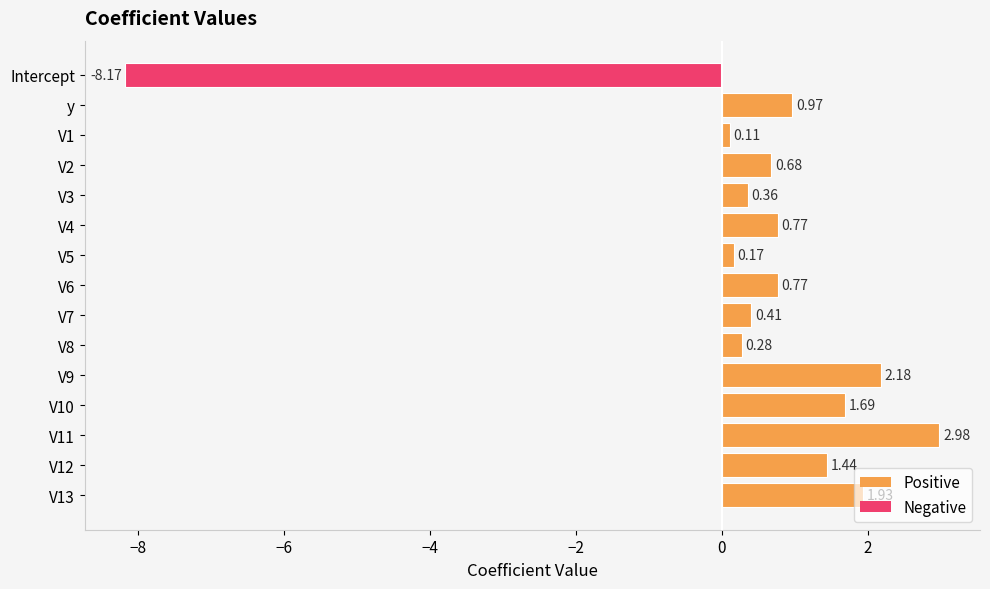

What is the sum of the values at V1 and V4?

0.9